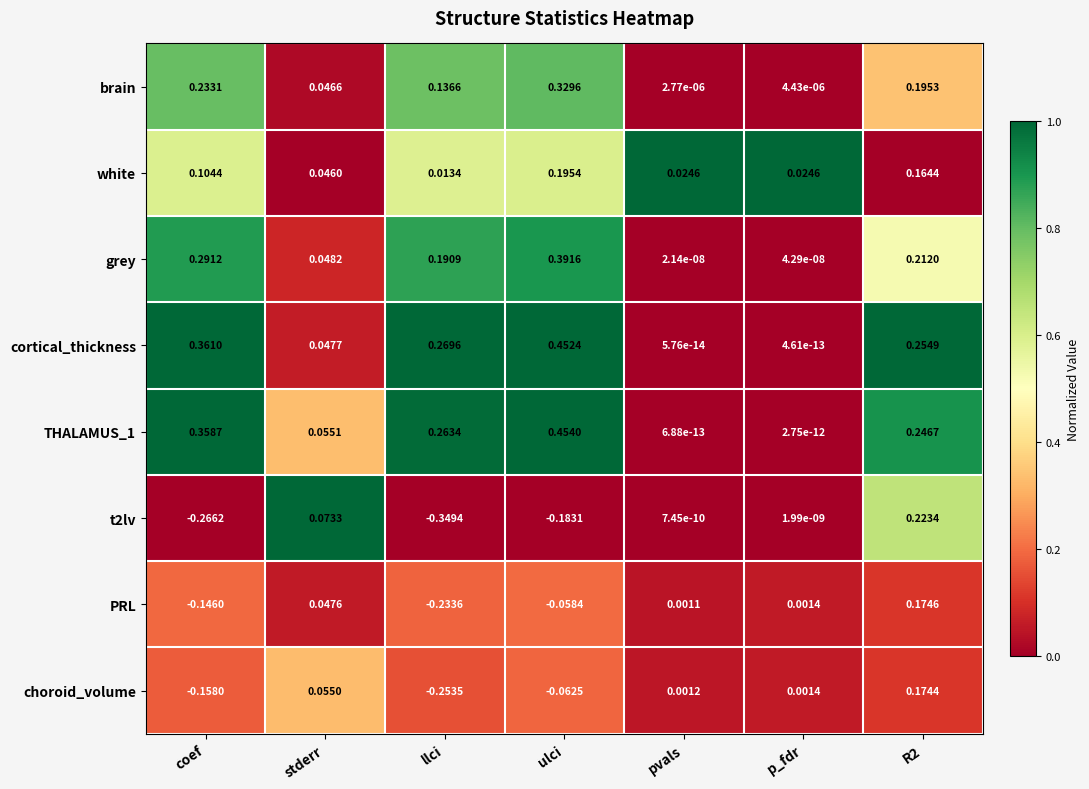

Rank the series at stderr from highest to lowest value.

t2lv, THALAMUS_1, choroid_volume, grey, cortical_thickness, PRL, brain, white